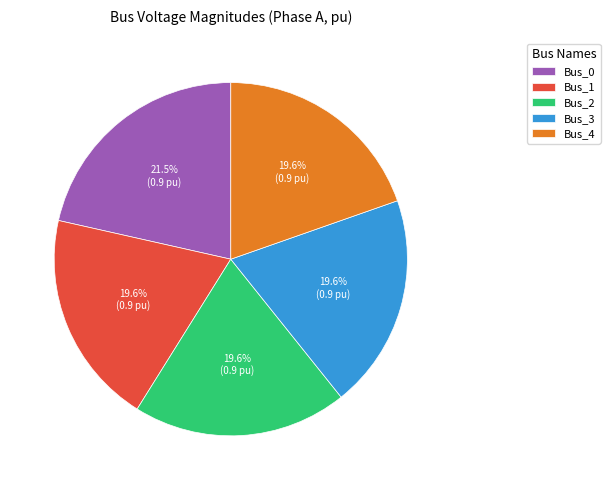

How many slices are in this pie chart?

5